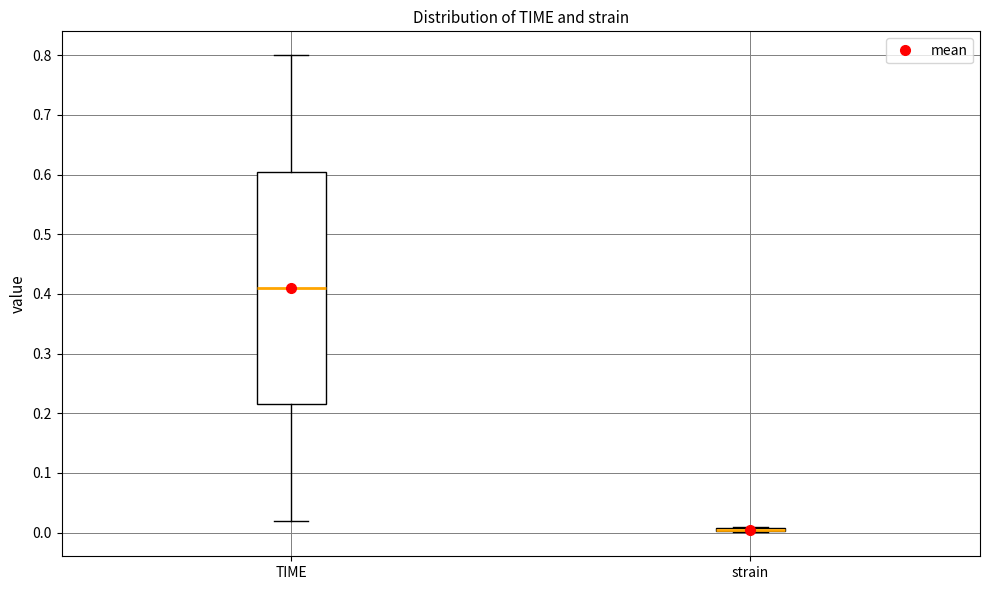

Which box is the tallest, from its lower edge to its upper edge?

TIME